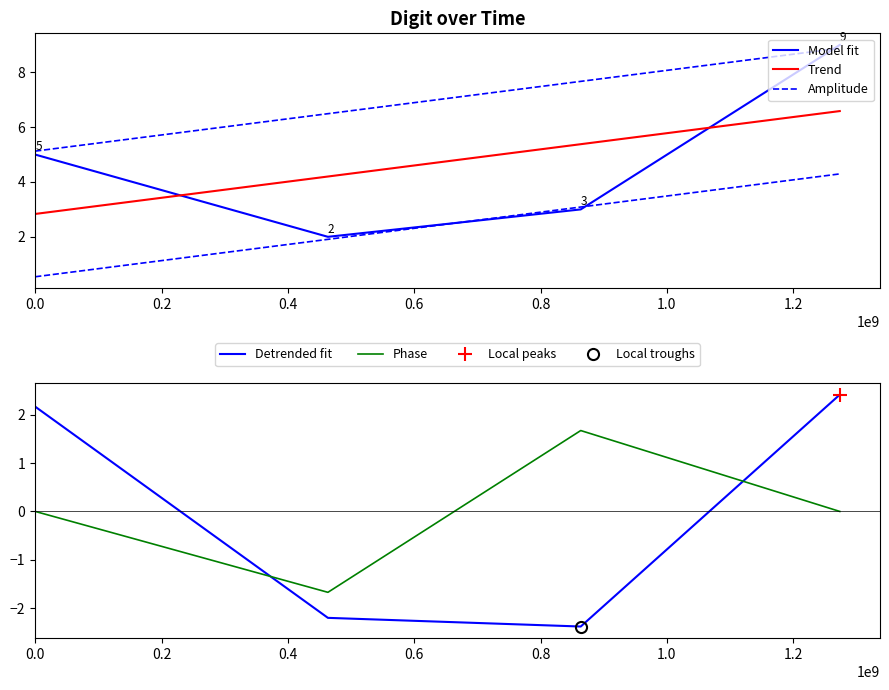

Rank the series by their maximum value, from highest to lowest.

Model fit, Amplitude, Trend, Detrended fit, Phase